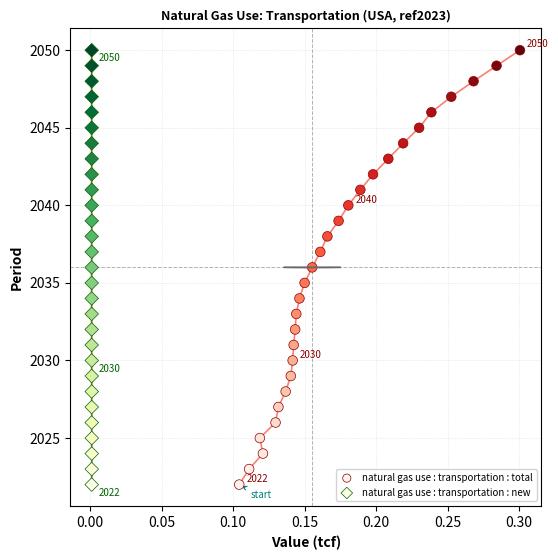

What are all the series names shown in the legend?

natural gas use : transportation : total, natural gas use : transportation : new